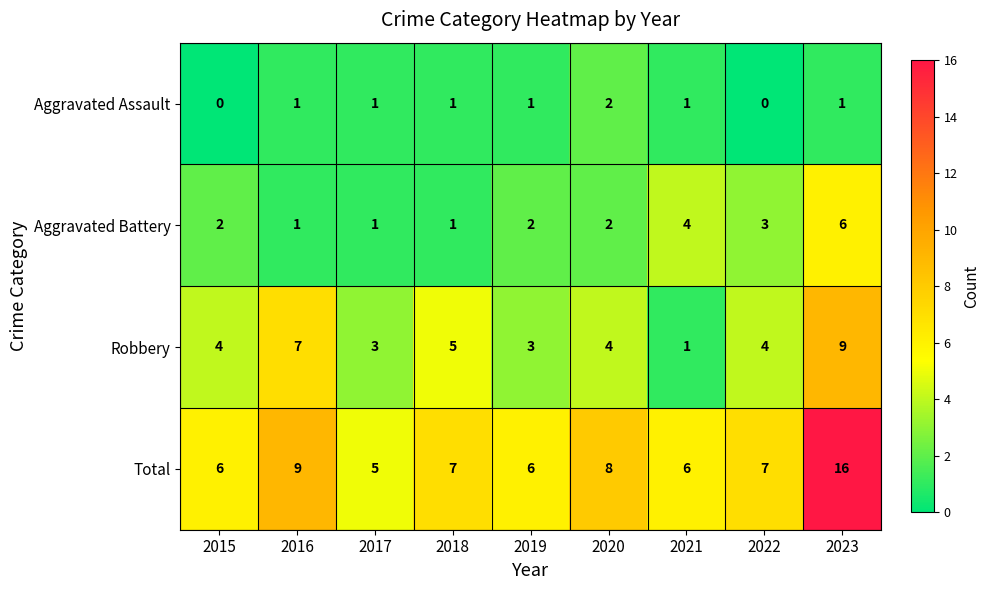

What is the greatest value displayed?

16